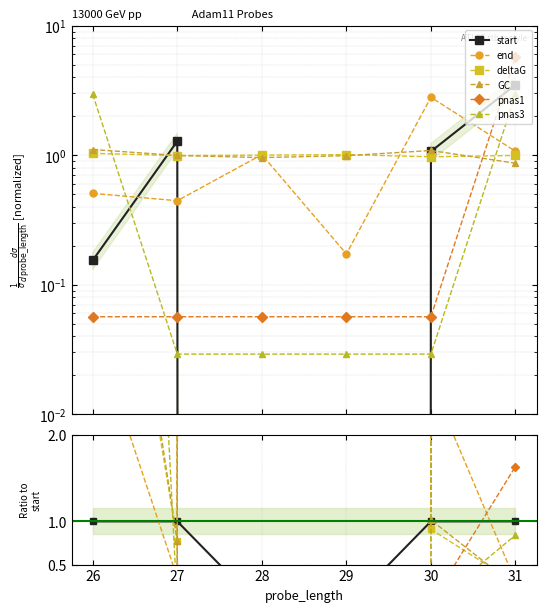

Count the number of categories in the chart.

6